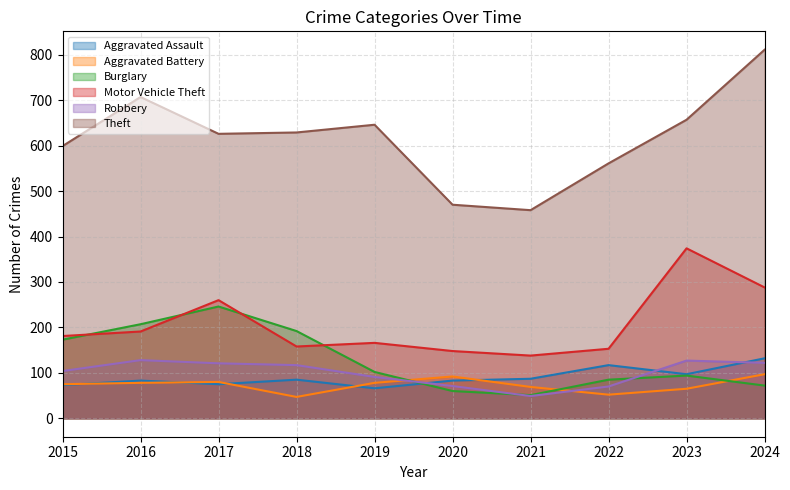

Which series has the largest range (max minus min)?

Theft